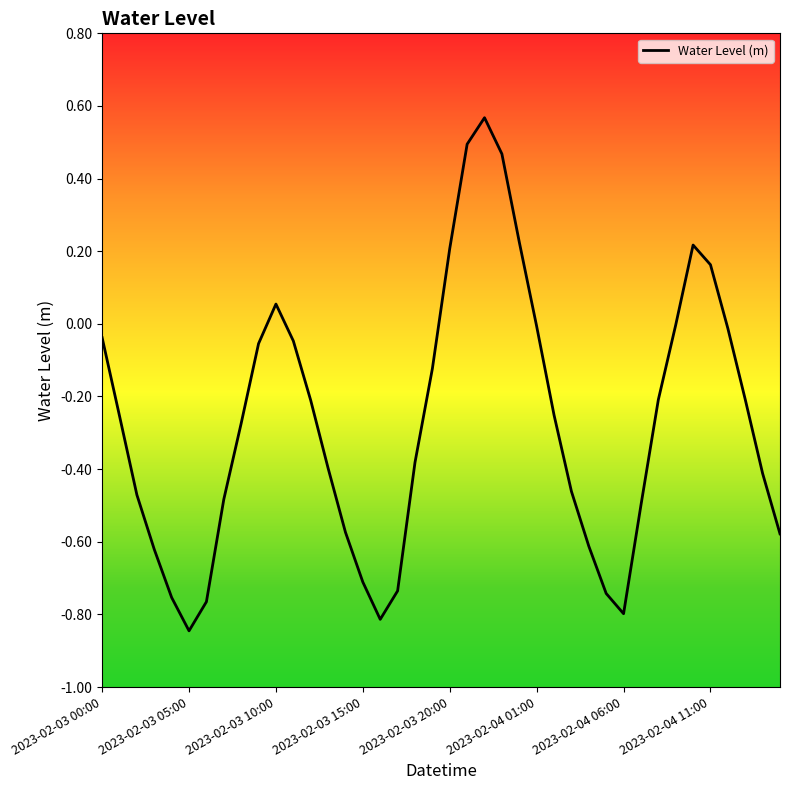

Does the chart display data point markers on the line(s)?

No